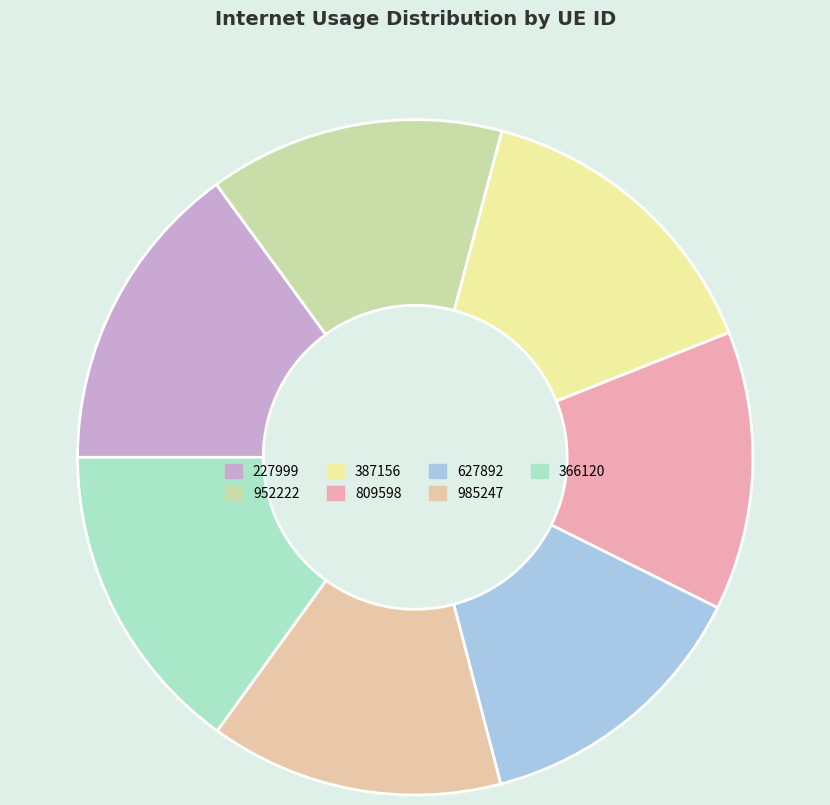

To the nearest percent, what portion does 952222 represent?

14%